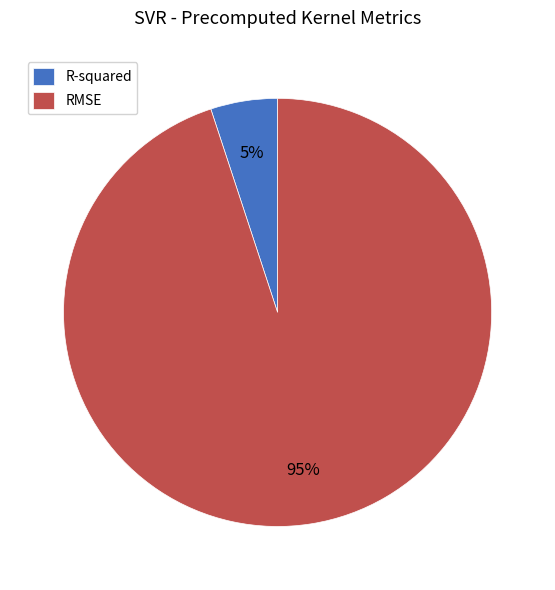

The RMSE slice represents 95% of the pie. True or false?

True